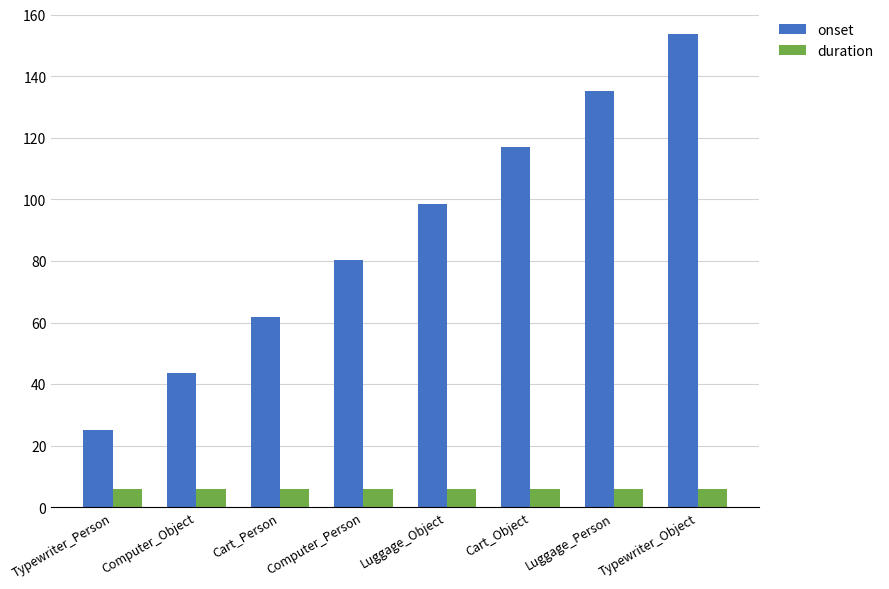

Rank the series at Computer_Object from highest to lowest value.

onset, duration